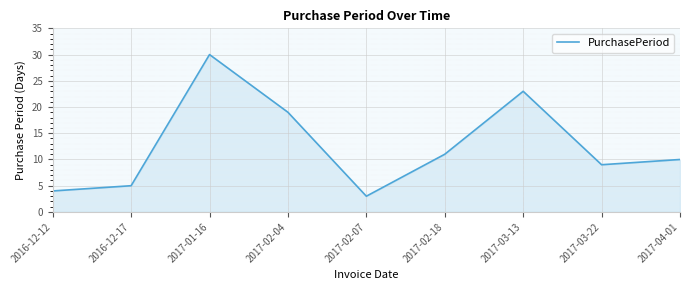

Which category has the lowest value across all series?

2017-02-07